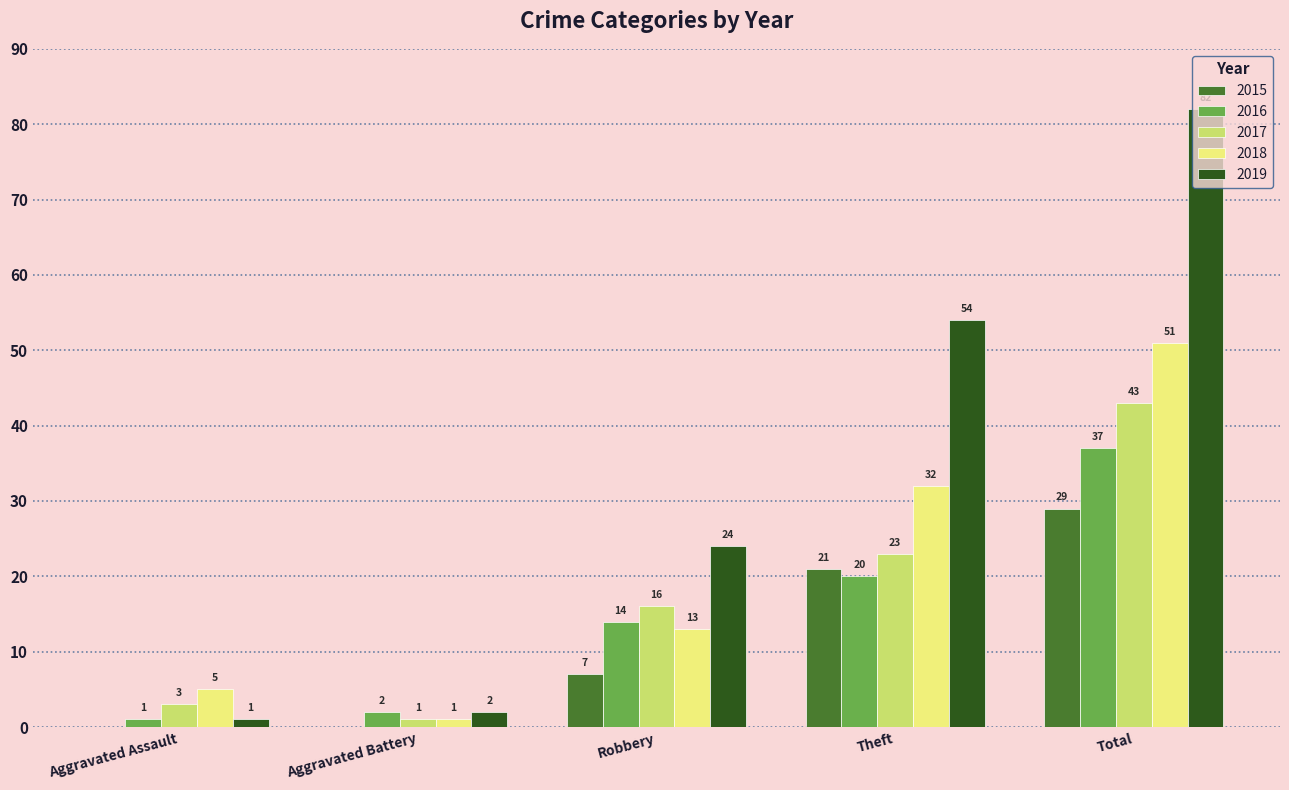

The 2018 series shows 54 at Theft. True or false?

False